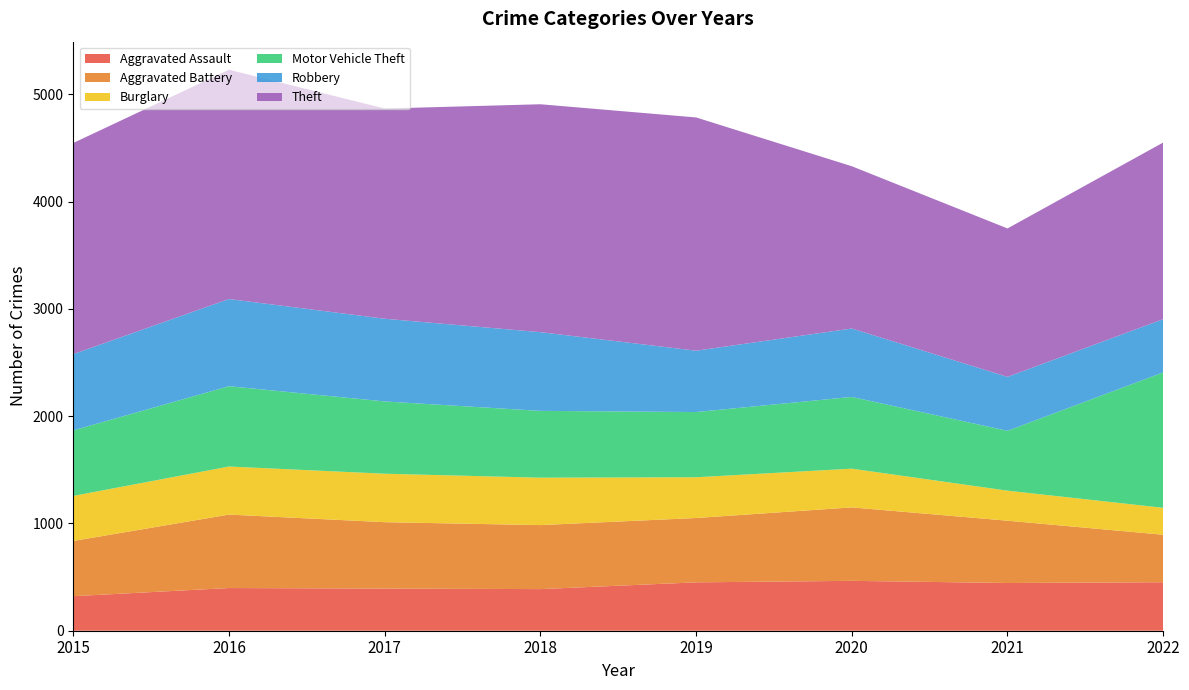

Reading left to right, list all the values displayed in this chart.

Aggravated Assault: 2015=322	2016=398	2017=393	2018=388	2019=451	2020=465	2021=445	2022=452
Aggravated Battery: 2015=515	2016=685	2017=619	2018=597	2019=600	2020=685	2021=581	2022=443
Burglary: 2015=420	2016=448	2017=452	2018=442	2019=380	2020=361	2021=280	2022=251
Motor Vehicle Theft: 2015=611	2016=749	2017=674	2018=623	2019=608	2020=669	2021=558	2022=1263
Robbery: 2015=711	2016=813	2017=771	2018=734	2019=572	2020=638	2021=503	2022=496
Theft: 2015=1969	2016=2138	2017=1960	2018=2125	2019=2175	2020=1513	2021=1384	2022=1647